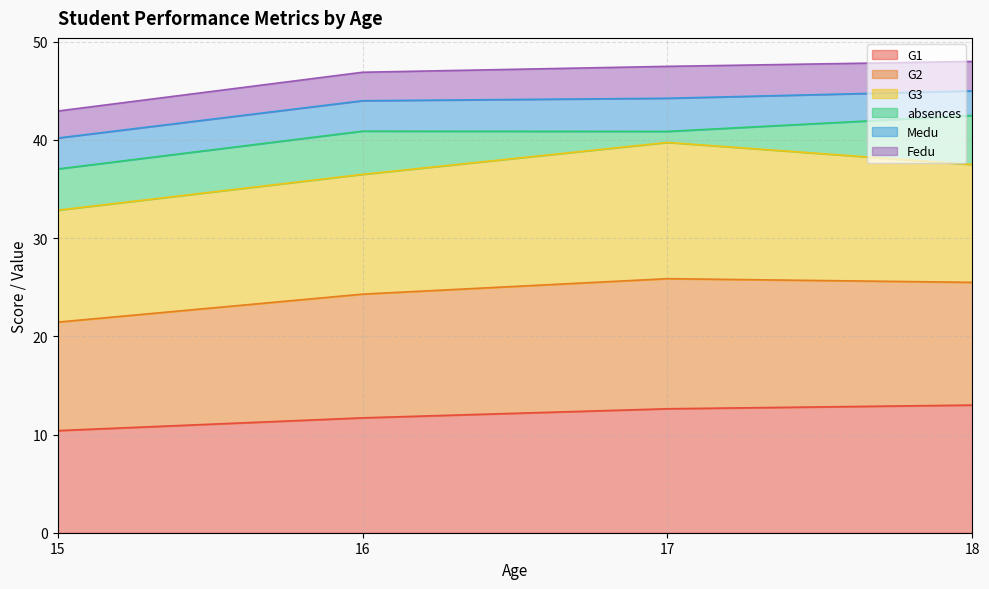

What is the highest value of the G1 series?

13.0